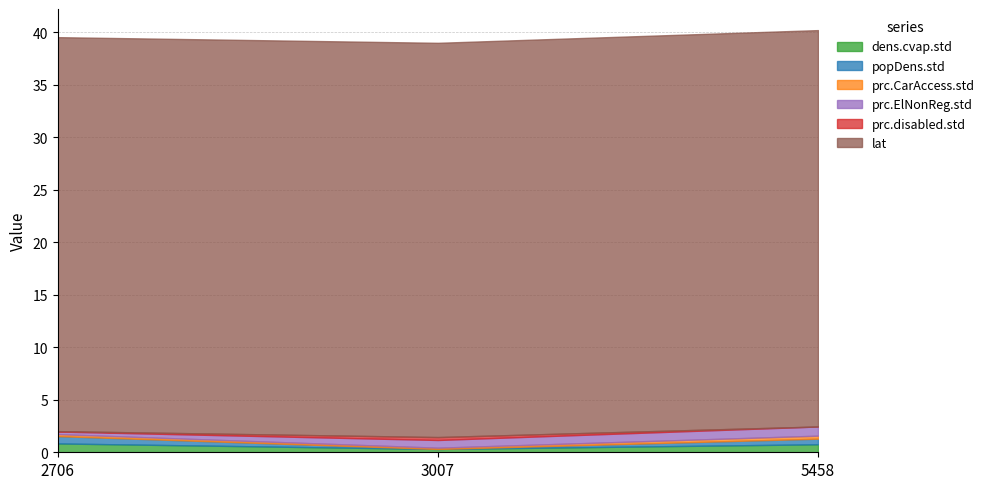

List the series in order of their peak value, highest first.

lat, prc.ElNonReg.std, dens.cvap.std, popDens.std, prc.CarAccess.std, prc.disabled.std